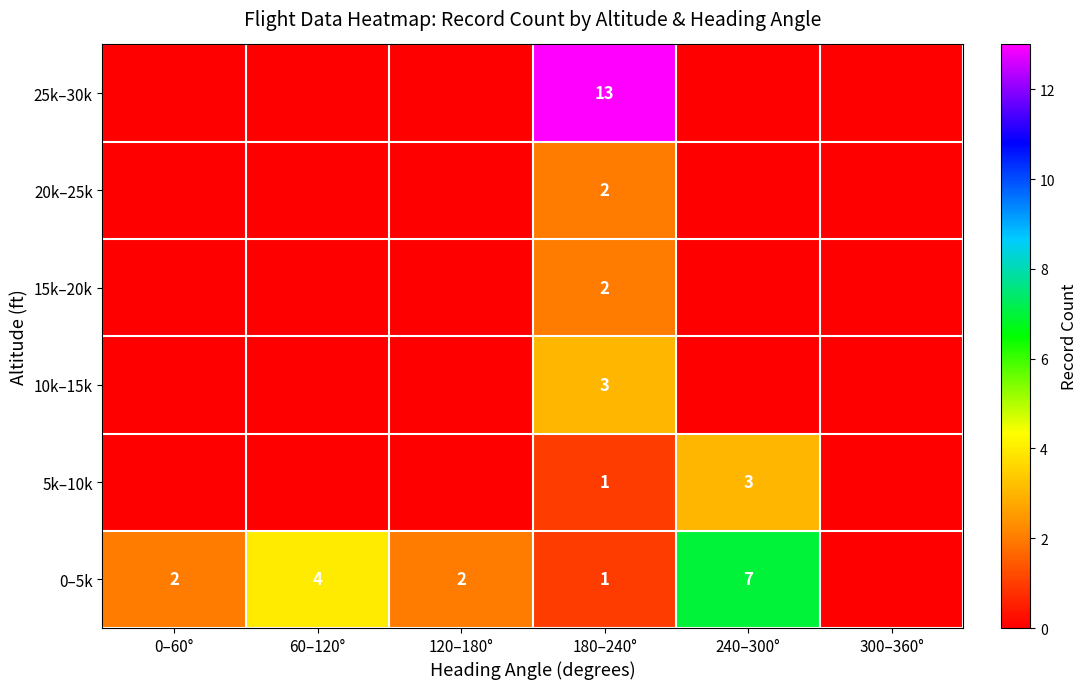

The 15k–20k series shows 2 at 180–240°. True or false?

True